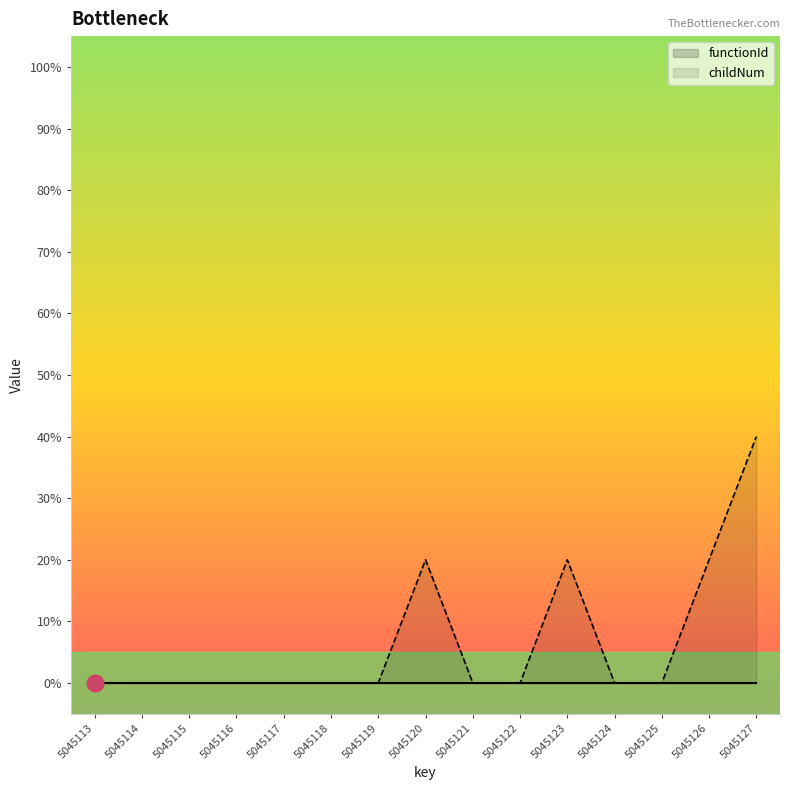

The value of childNum at 5045122 is 0. True or false?

True